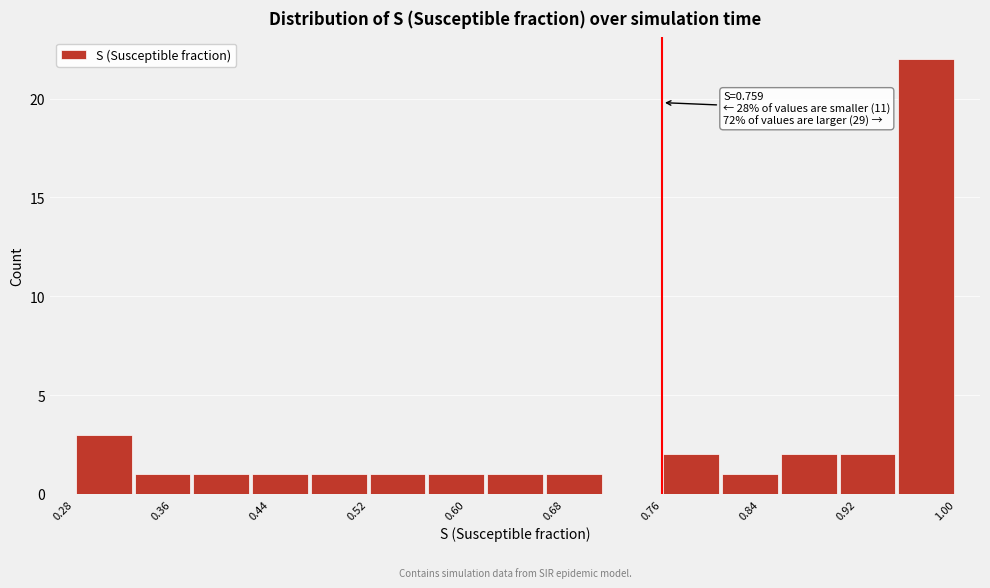

Over which range of the x-axis is the bar tallest?

0.95 to 1.00